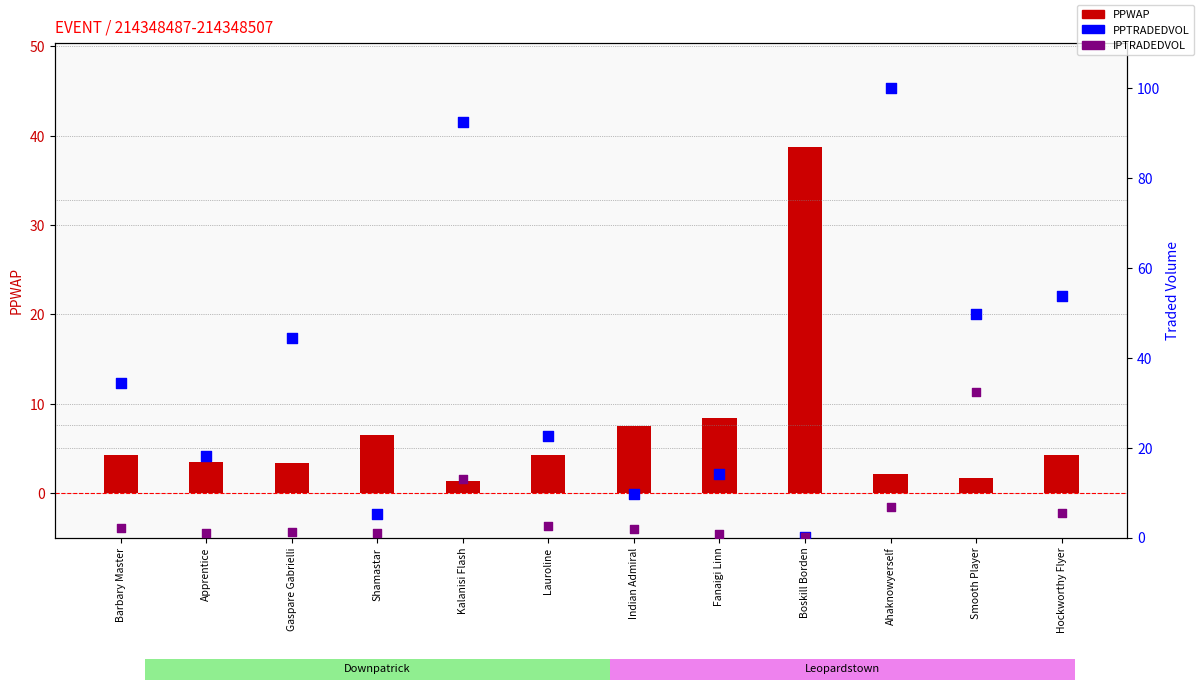

At which category is the sum across all series the highest?

Ahaknowyerself